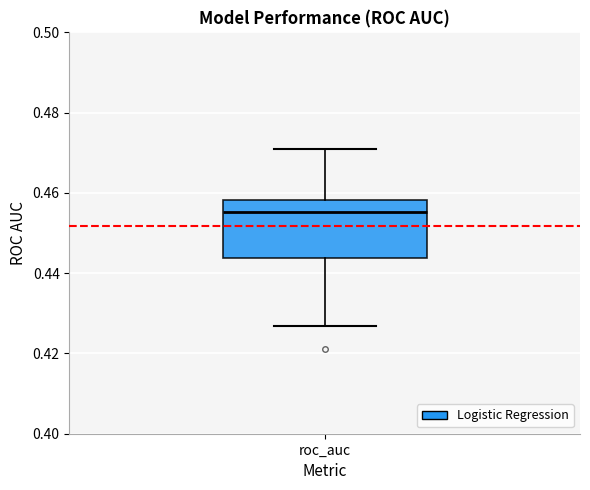

Transcribe this box plot: give where the median line is, the range the box spans, and where the two whiskers end, as read against the y-axis. The values are not printed on the chart, so give them approximately, as read against the axis.

median 0.456, box 0.444 to 0.458, whiskers 0.426 to 0.470